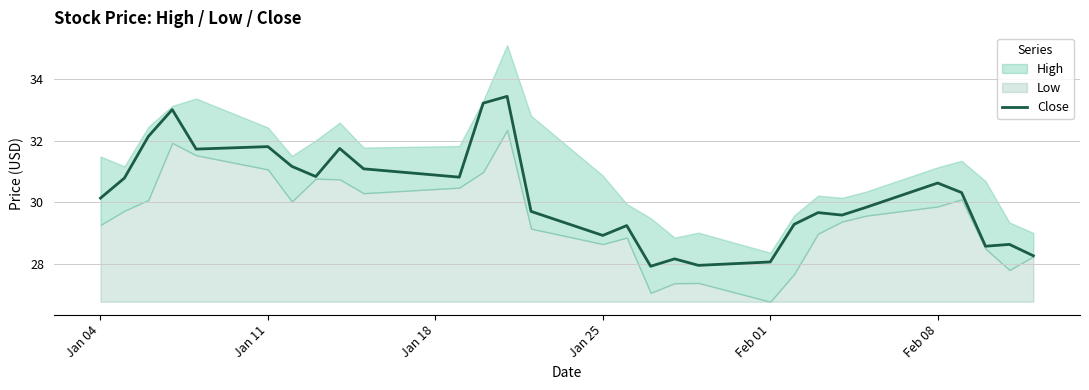

The value of Close at Feb 01 is 15.2. True or false?

False